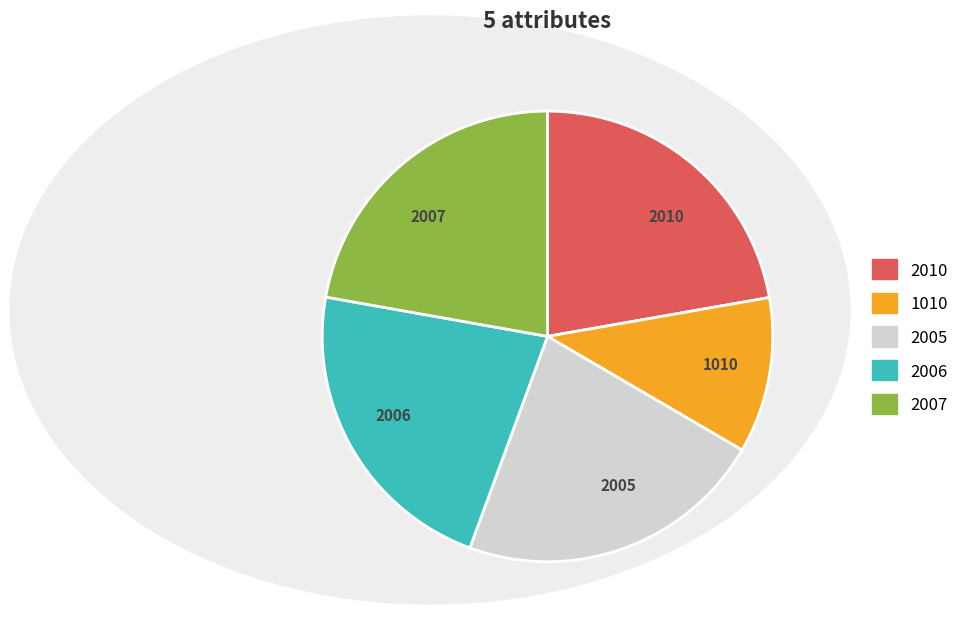

What is the ratio of the value at 1010 to the value at 2007?

0.5